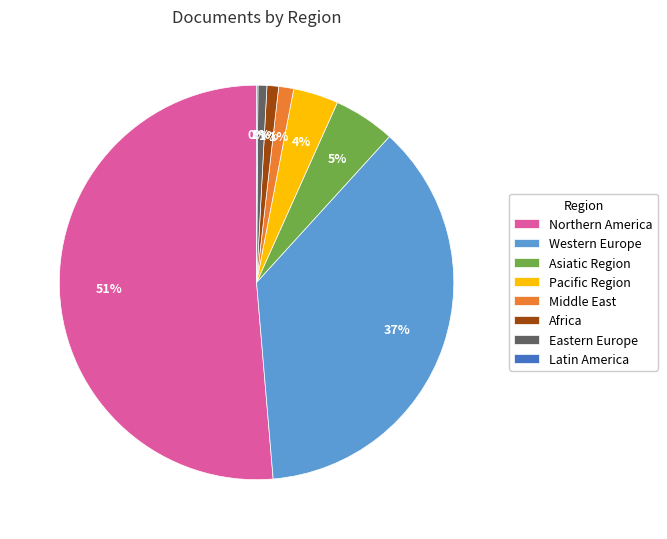

Between Pacific Region and Eastern Europe, which is larger?

Pacific Region